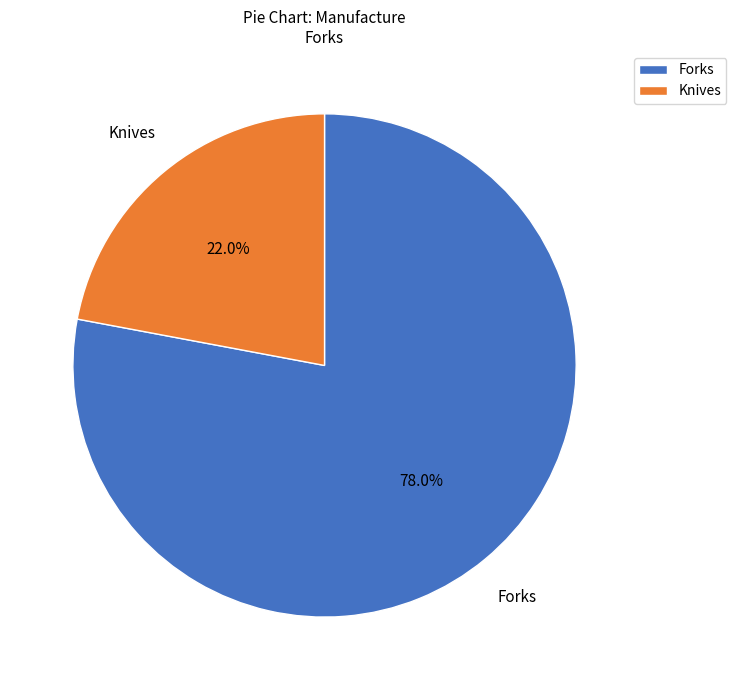

Count the number of slices in the pie.

2